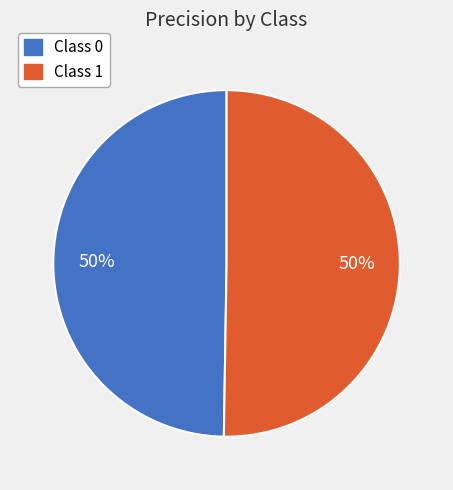

How many slices are in this pie chart?

2